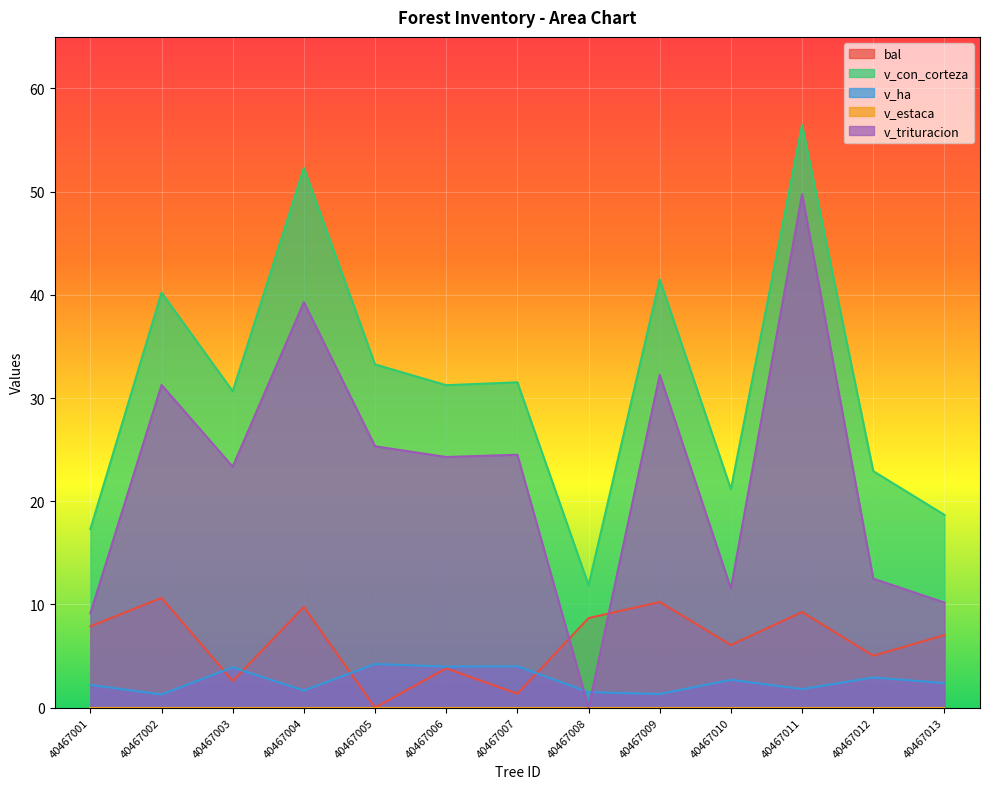

Count the number of categories in the chart.

13